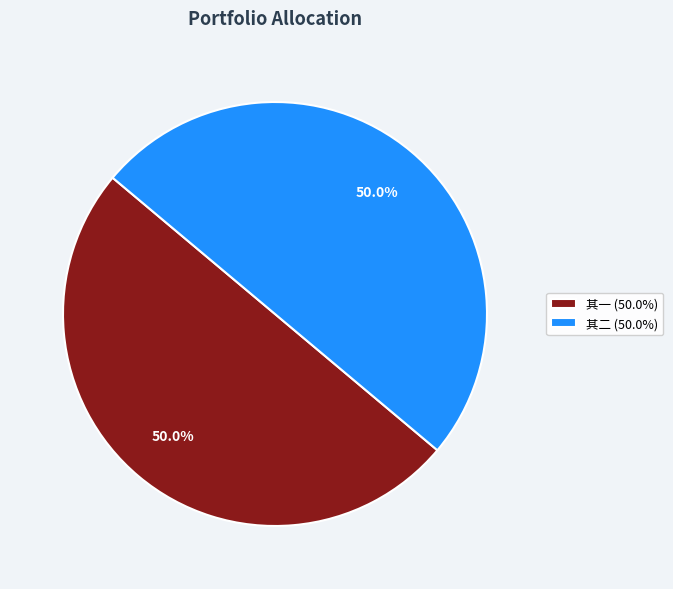

Approximately how many times larger is the value at 其一 (50.0%) compared to 其二 (50.0%)?

1.0